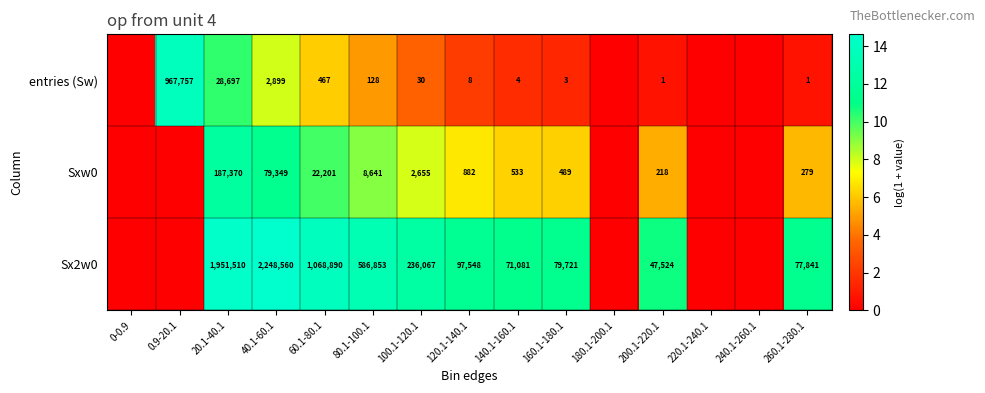

What is the difference between the entries (Sw) values at 20.1-40.1 and 120.1-140.1?

28689